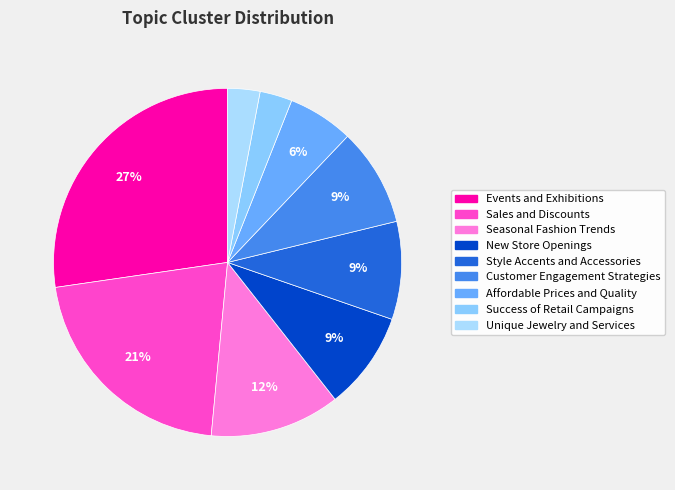

What percentage is NOT represented by Unique Jewelry and Services?

97.0%